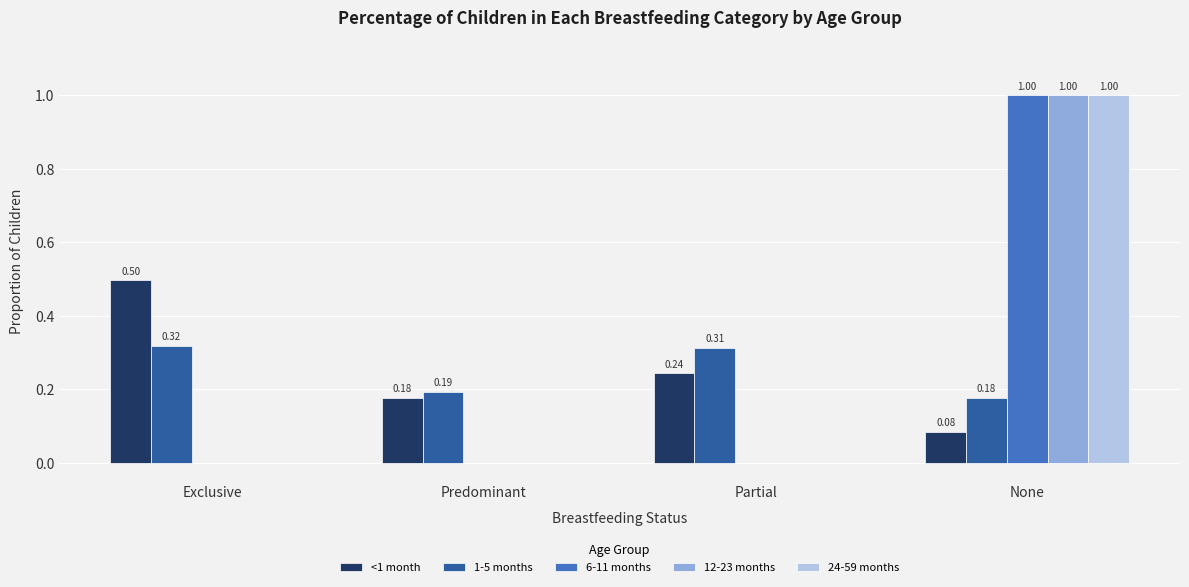

Is the value of 12-23 months at None greater than the value of 6-11 months at Predominant?

Yes